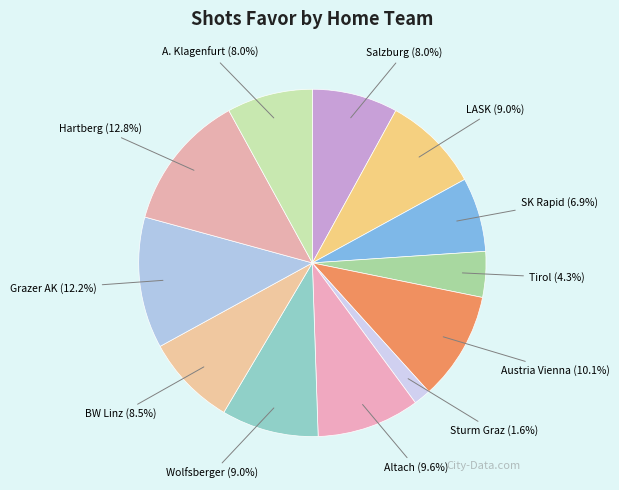

Count the number of slices in the pie.

12